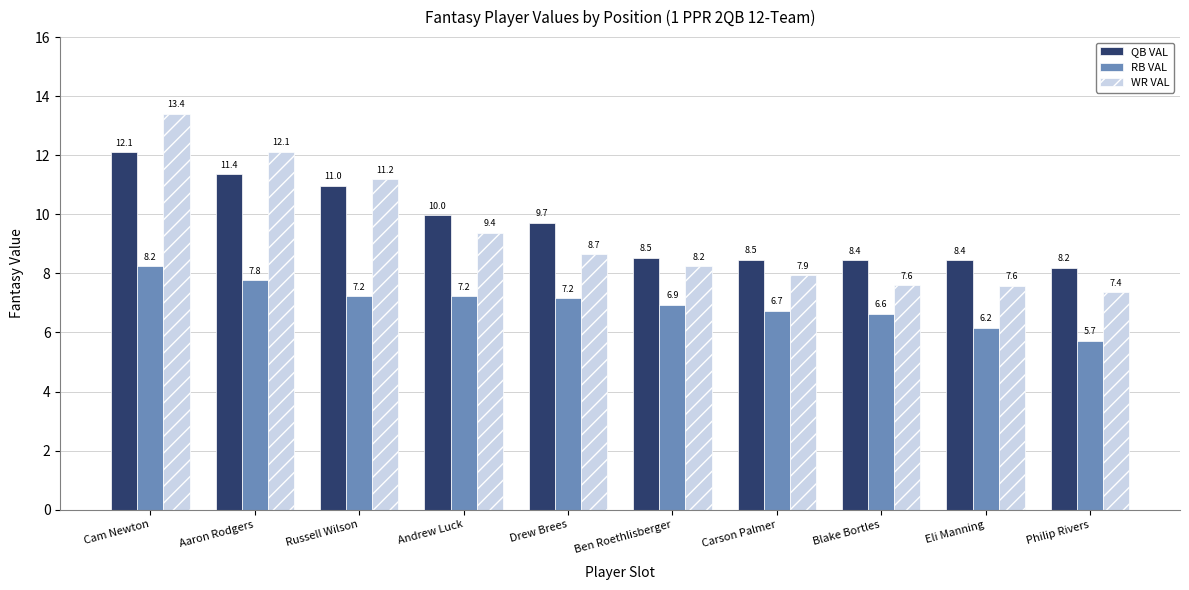

What are all the series names shown in the legend?

QB VAL, RB VAL, WR VAL